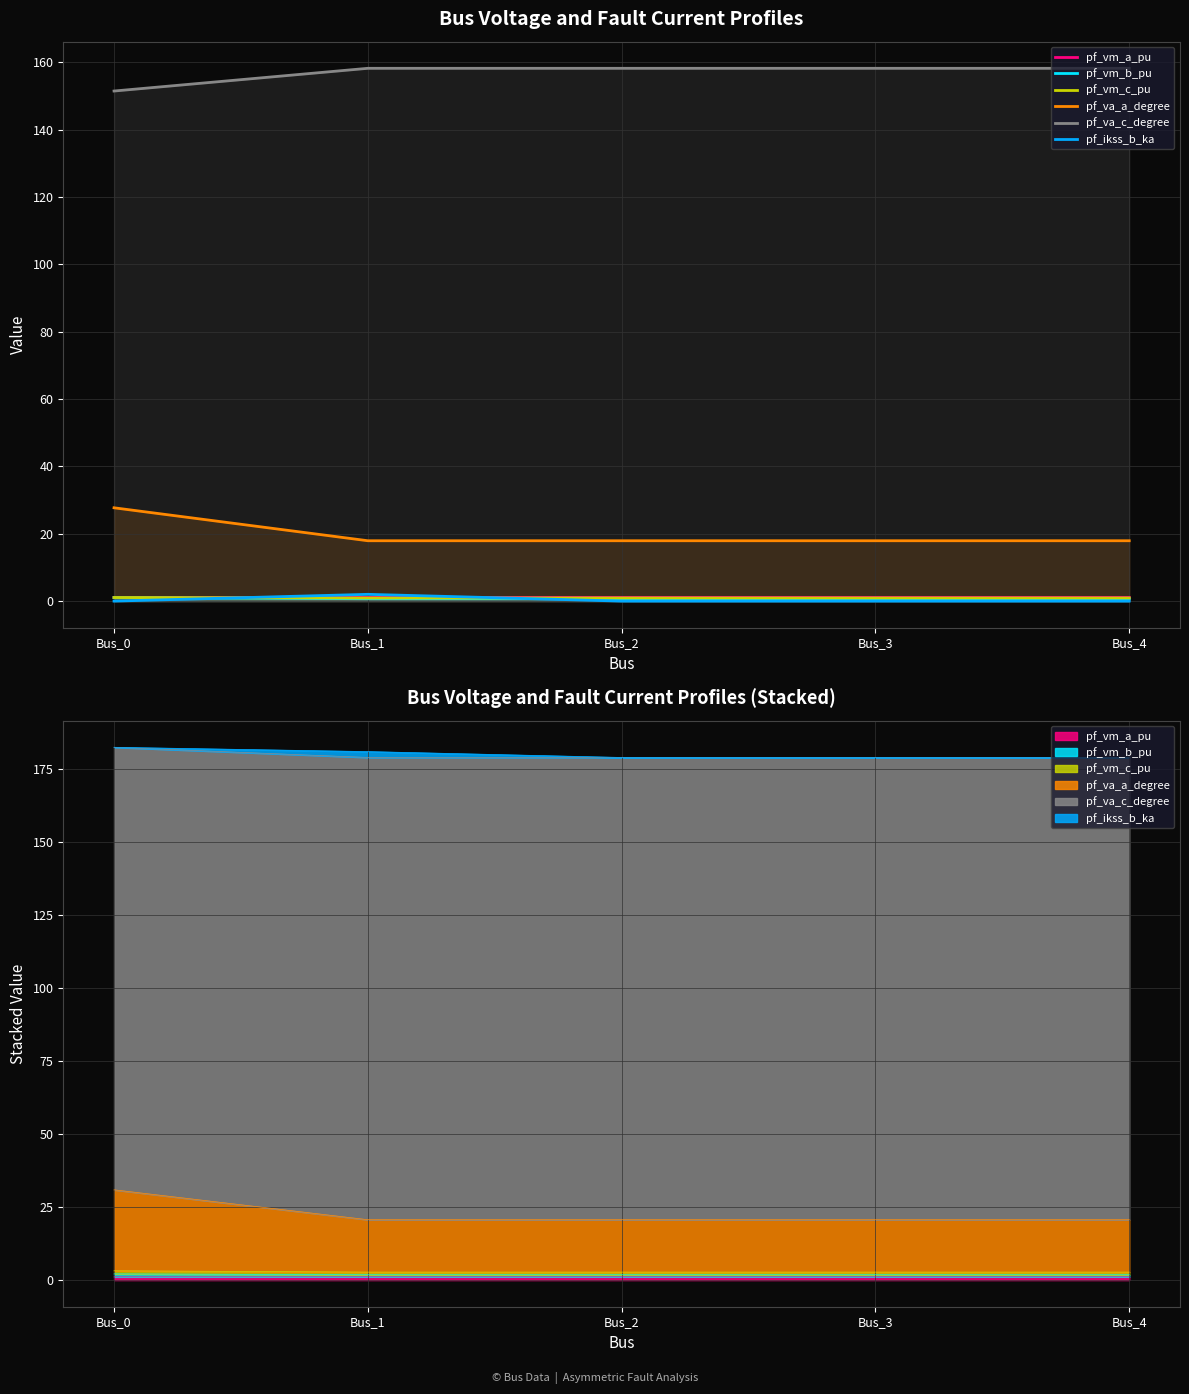

Reading left to right, transcribe all the data shown in this chart.

pf_vm_a_pu: 1.1	1.1	1.1	1.1	1.1
pf_vm_b_pu: 1.0	0.7	0.7	0.7	0.7
pf_vm_c_pu: 1.1	0.9	0.9	0.9	0.9
pf_va_a_degree: 27.7	17.9	17.9	17.9	17.9
pf_va_c_degree: 151.4	158.2	158.2	158.2	158.2
pf_ikss_b_ka: 0.0	2.0	0.0	0.0	0.0